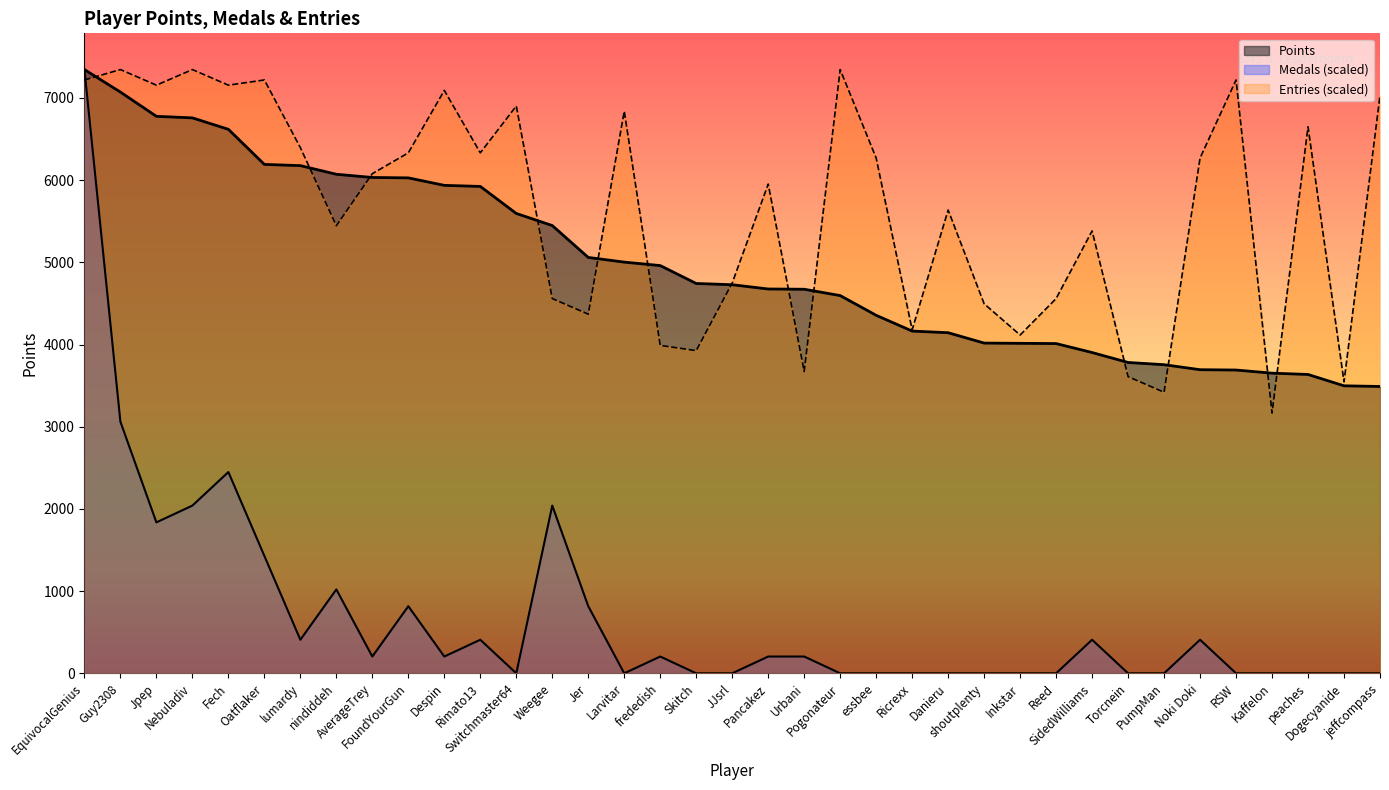

True or false: Points has more than 2 interior local peaks.

False